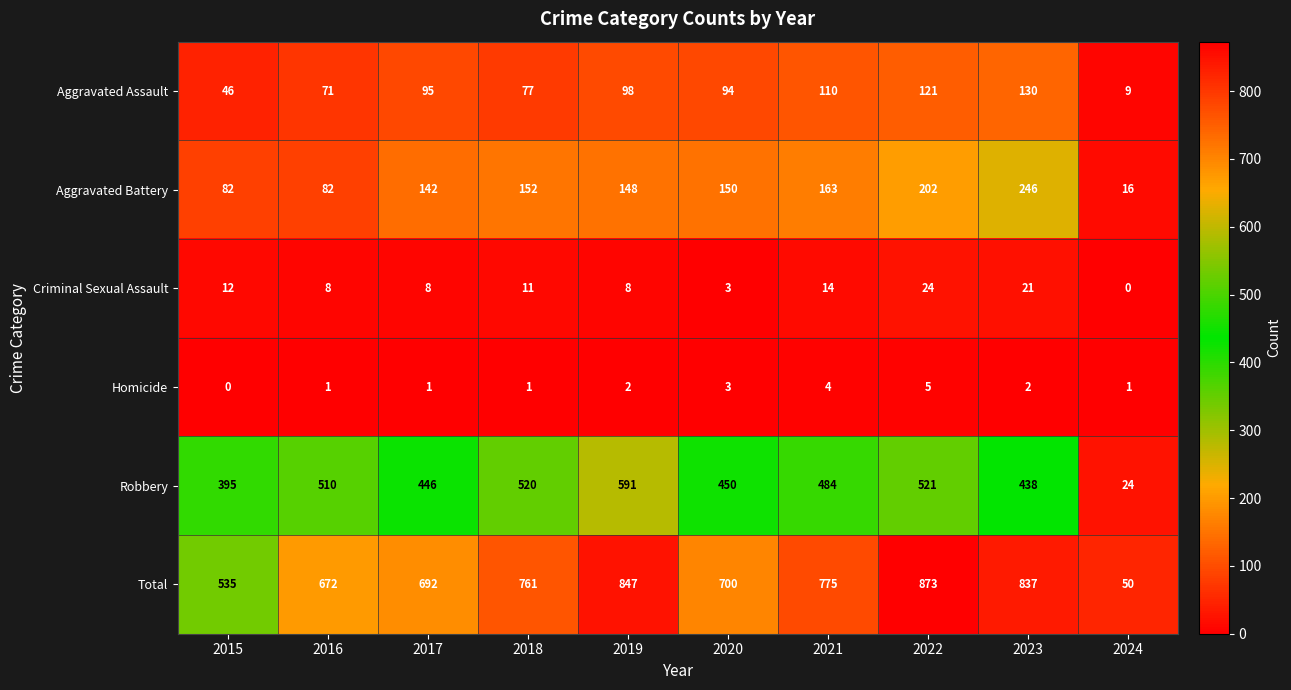

True or false: Total has a value of 1251 at 2019.

False